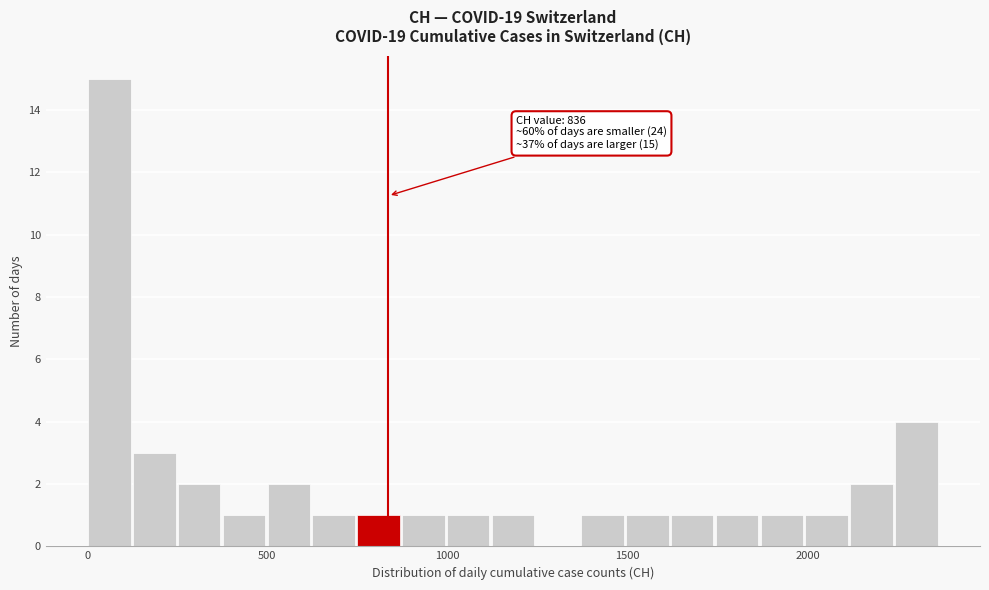

Read against the x-axis, roughly where is the centre of the tallest bar?

50